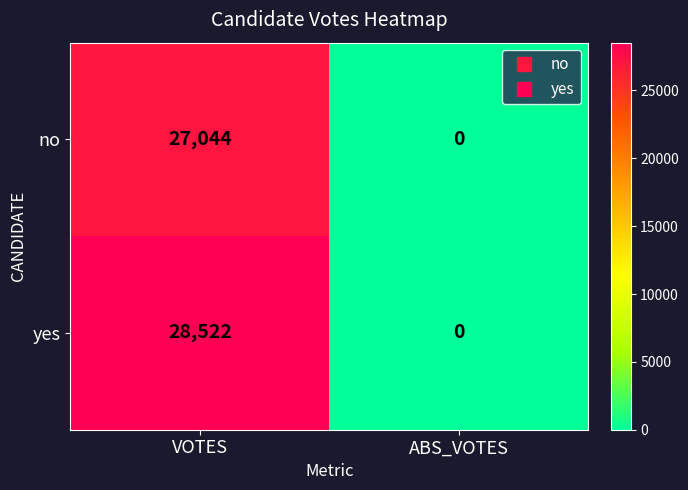

Reading right to left, what are all the values shown in this chart?

no: ABS_VOTES=0	VOTES=27044
yes: ABS_VOTES=0	VOTES=28522